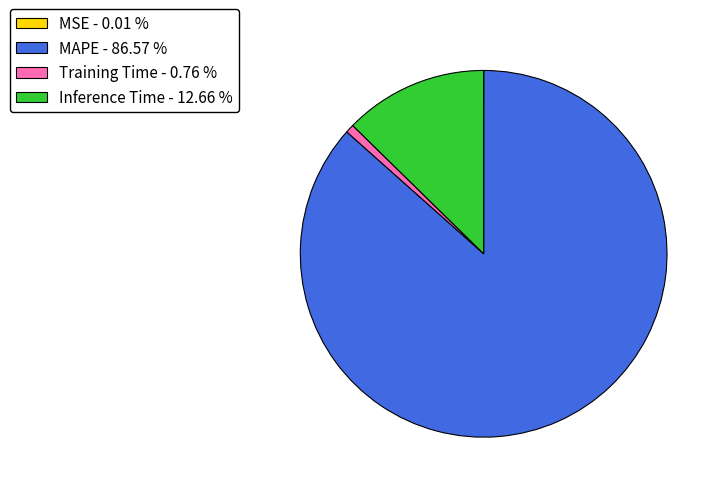

Is there any slice that represents more than half of the pie?

Yes